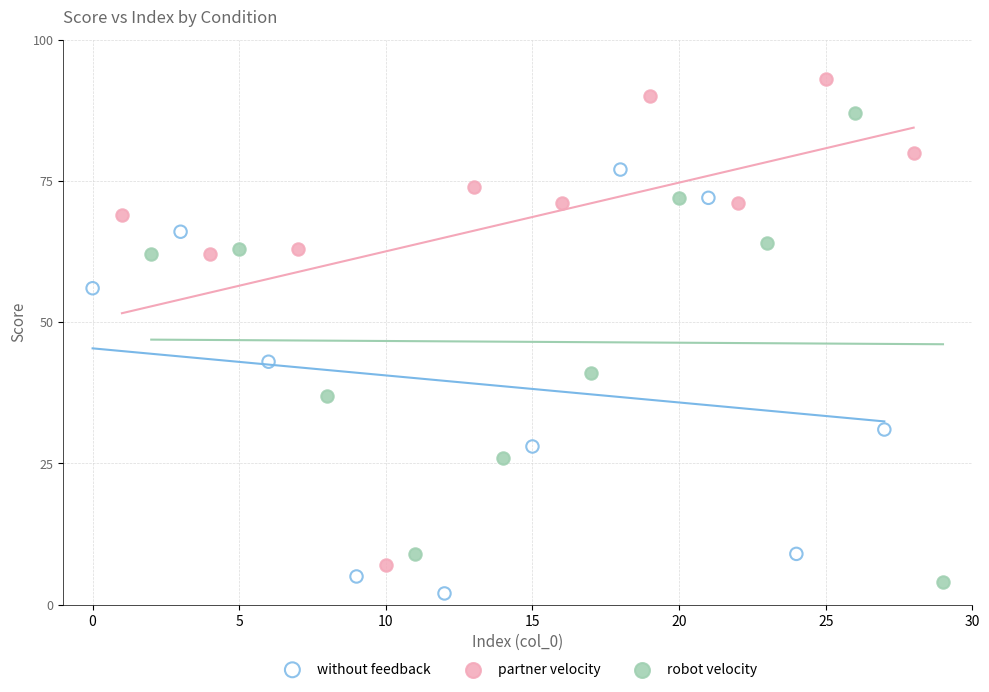

Which series contains the highest Y value?

partner velocity